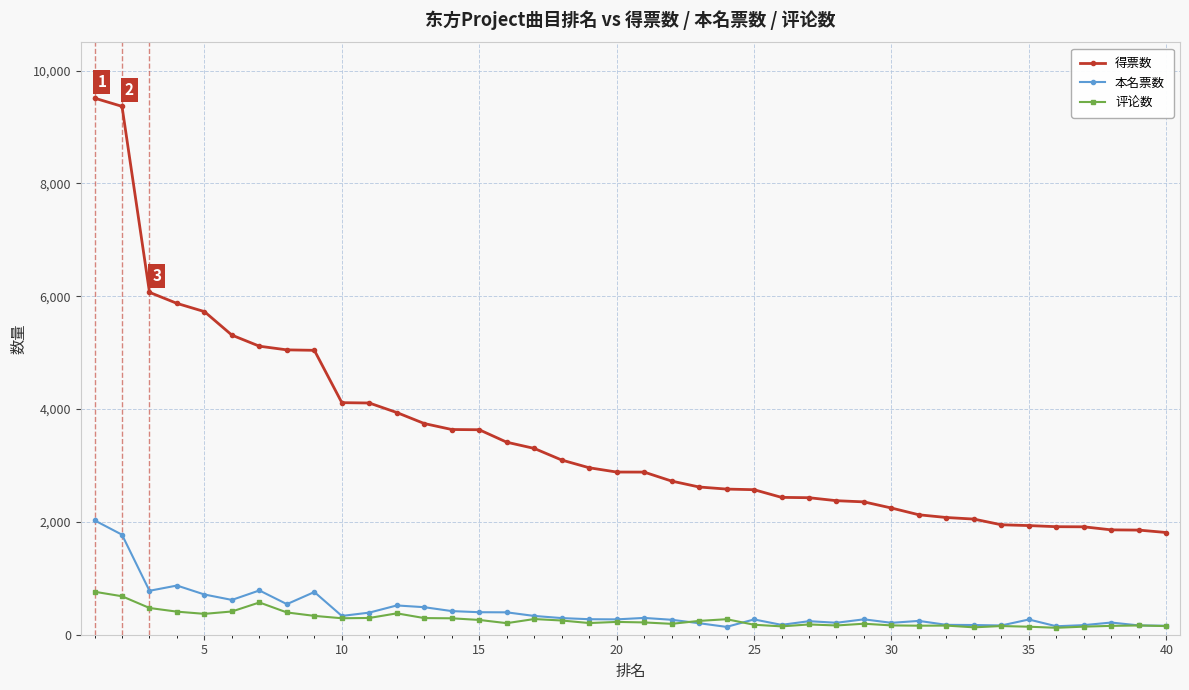

True or false: 得票数 and 评论数 cross at least once.

False